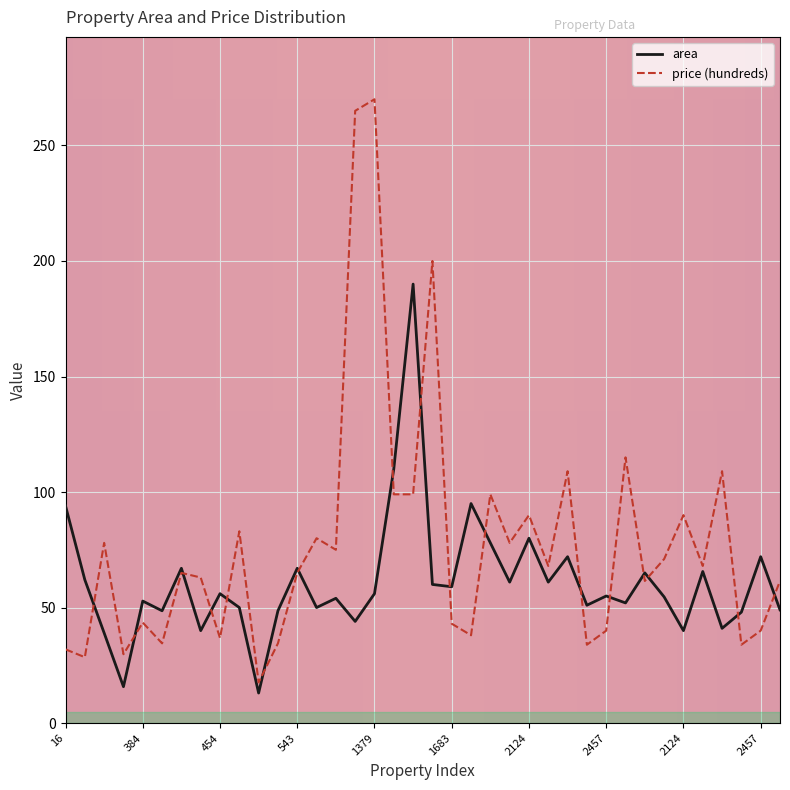

List the series in order of their overall mean, lowest first.

area, price (hundreds)